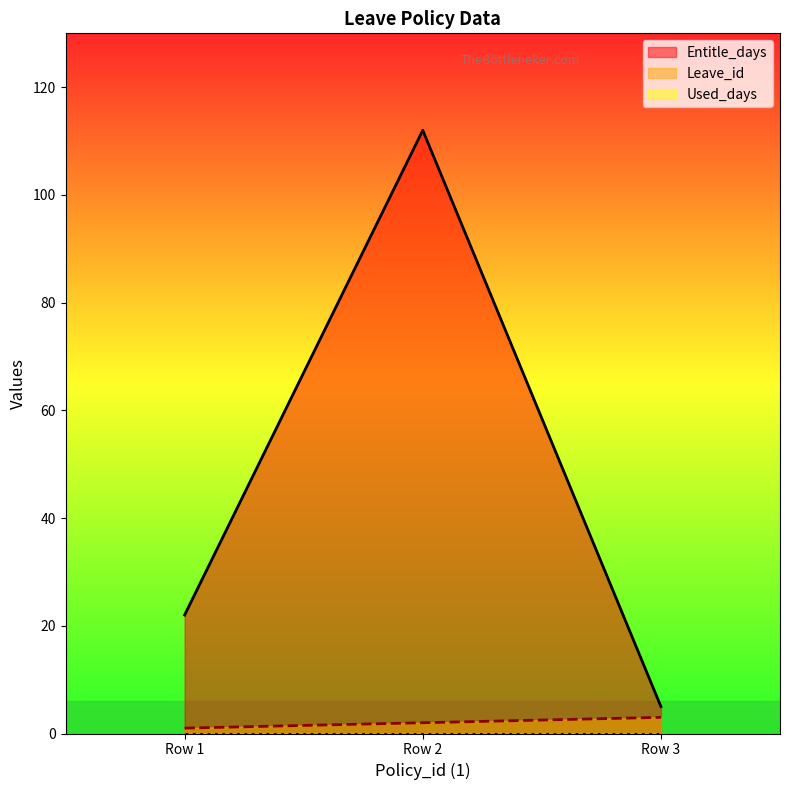

Reading left to right, extract all data points from this chart.

Entitle_days: 22	112	5
Leave_id: 1	2	3
Used_days: 0	0	0